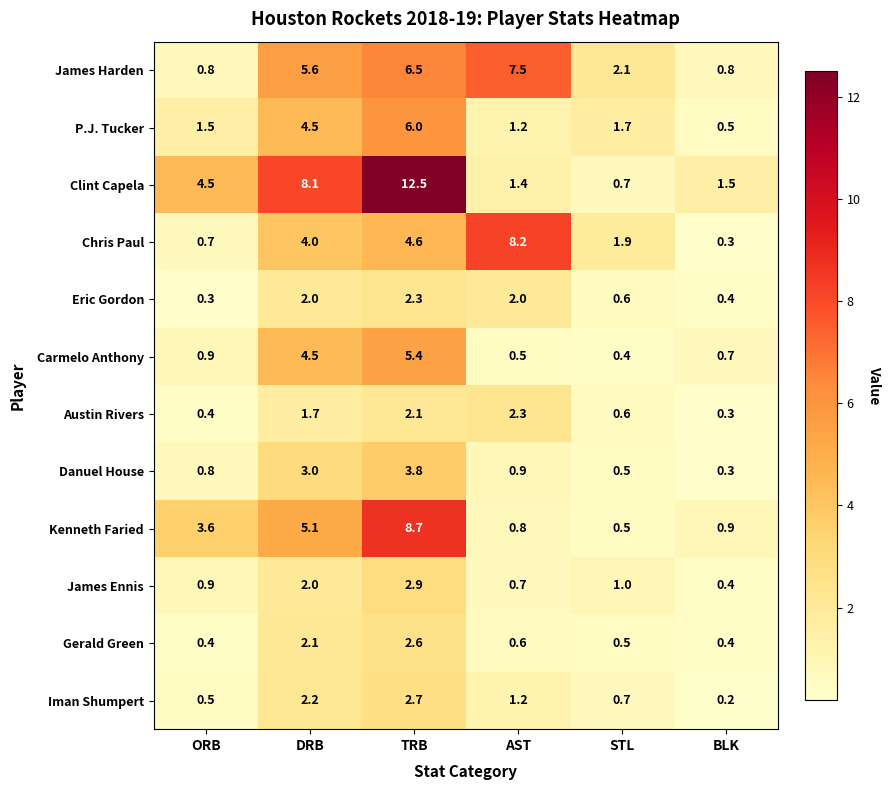

What is the difference between the P.J. Tucker values at AST and DRB?

3.3